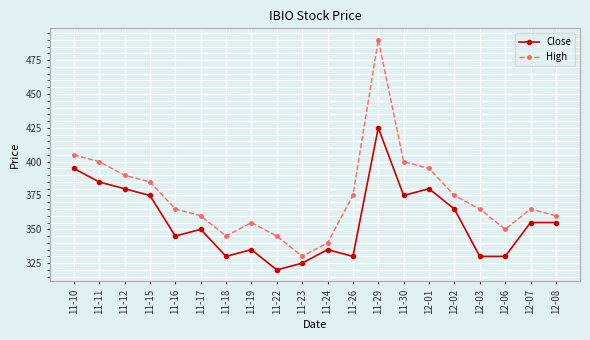

Where is the first local maximum for High?

11-19